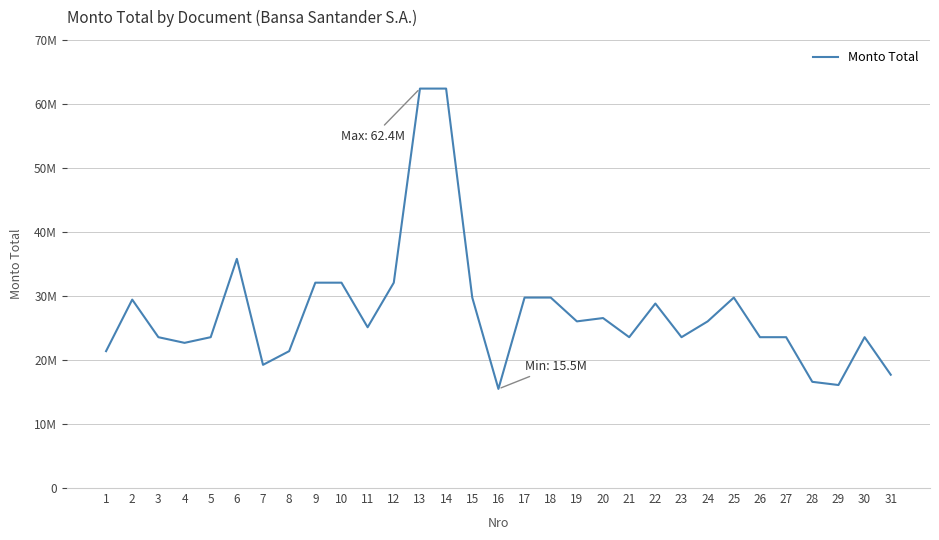

Is this an area chart (filled region under the line)?

No